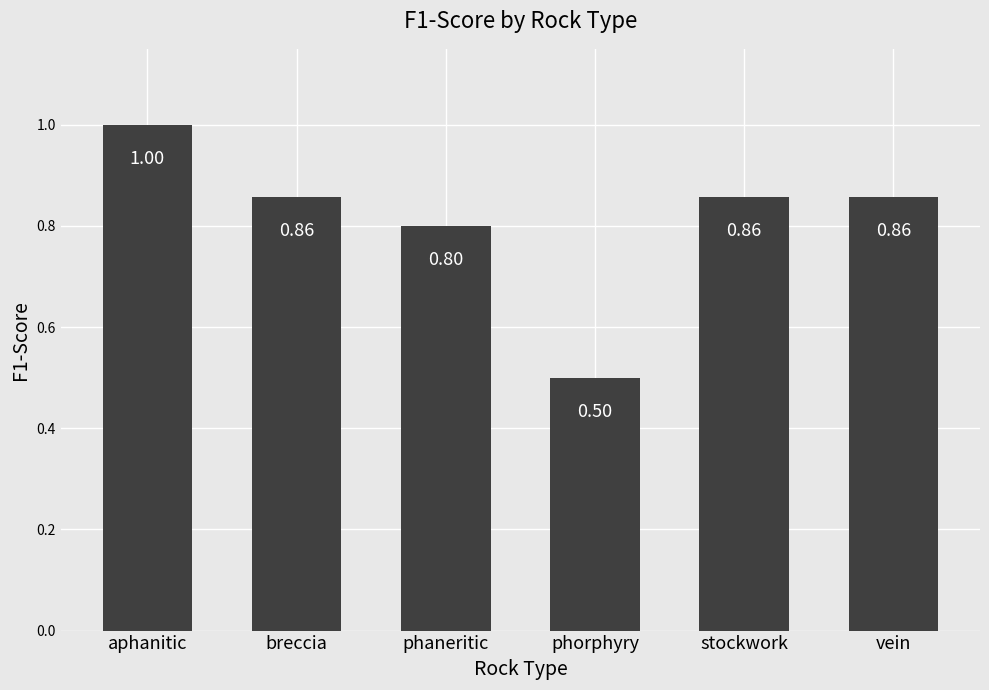

Is it true that the value at aphanitic is 1.0?

True